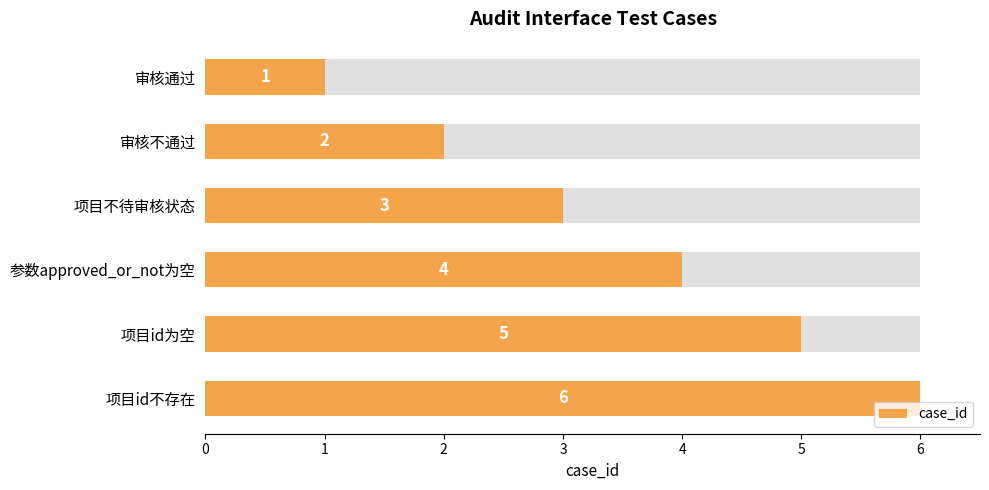

How many data points does each series have?

6